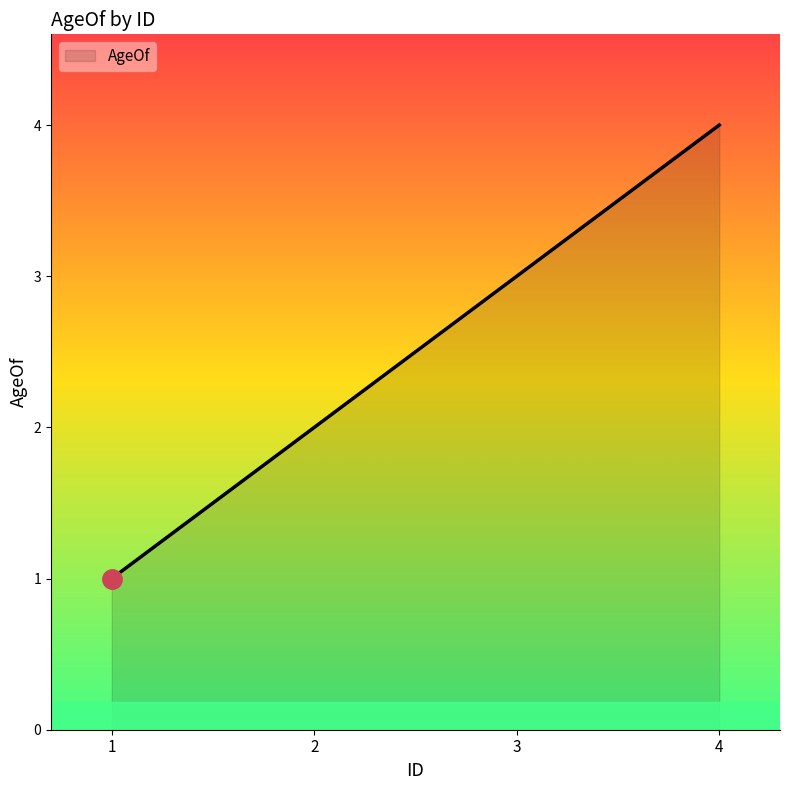

How many lines are shown in the chart?

1